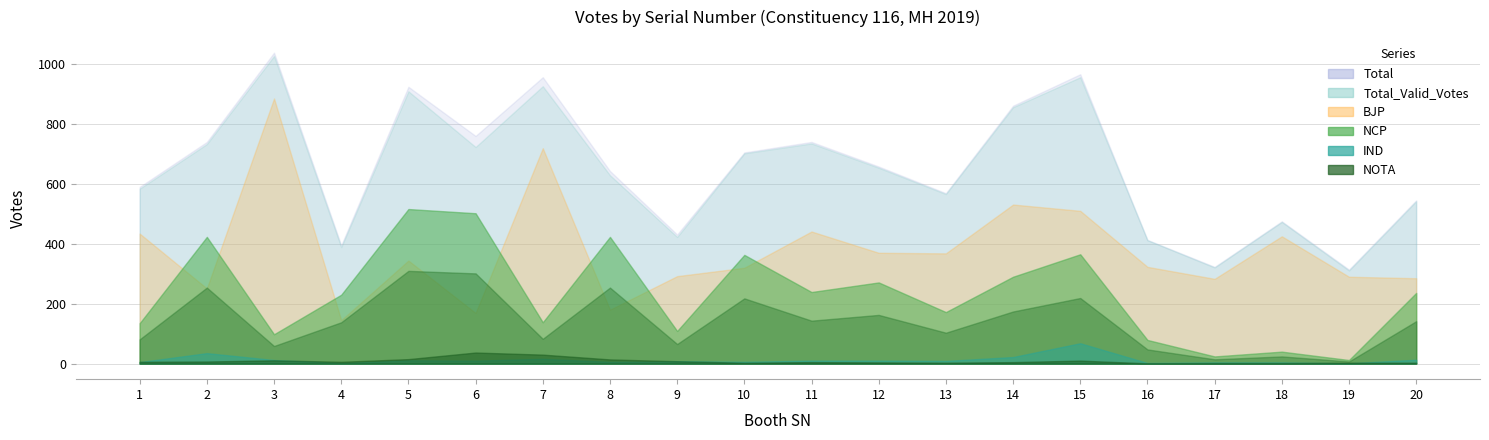

At which category does NOTA reach its first local peak?

3